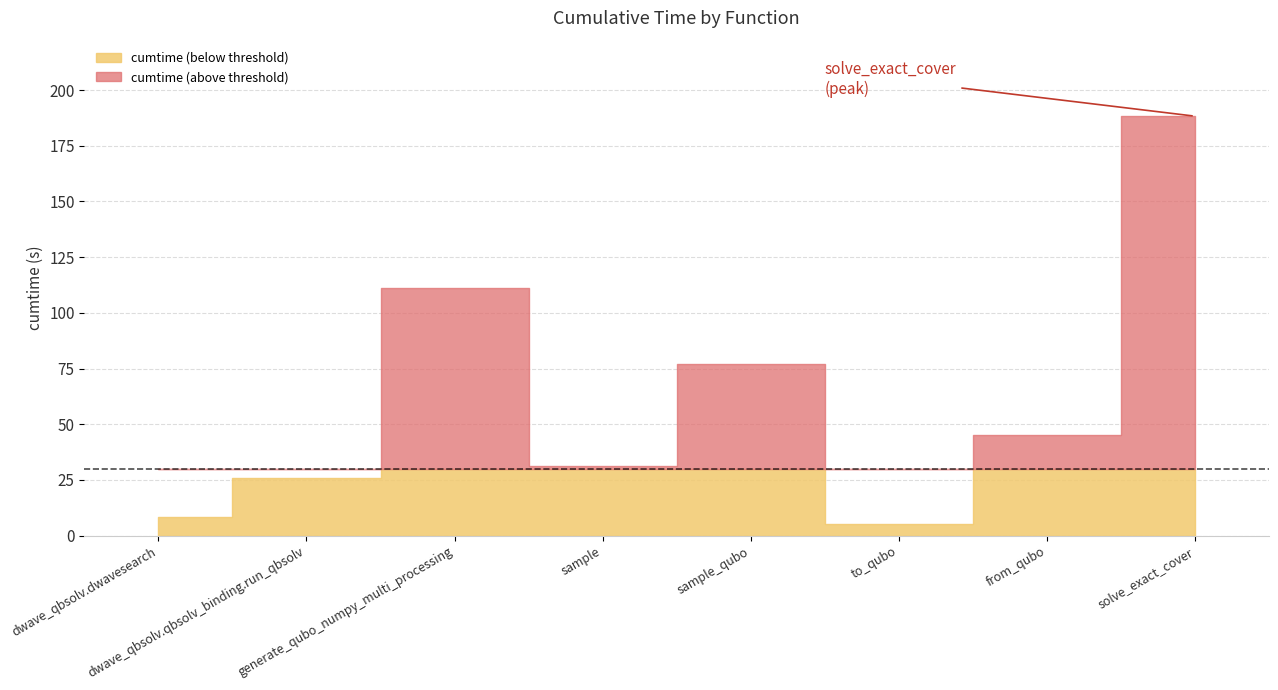

What is the sum of all values?

492.6